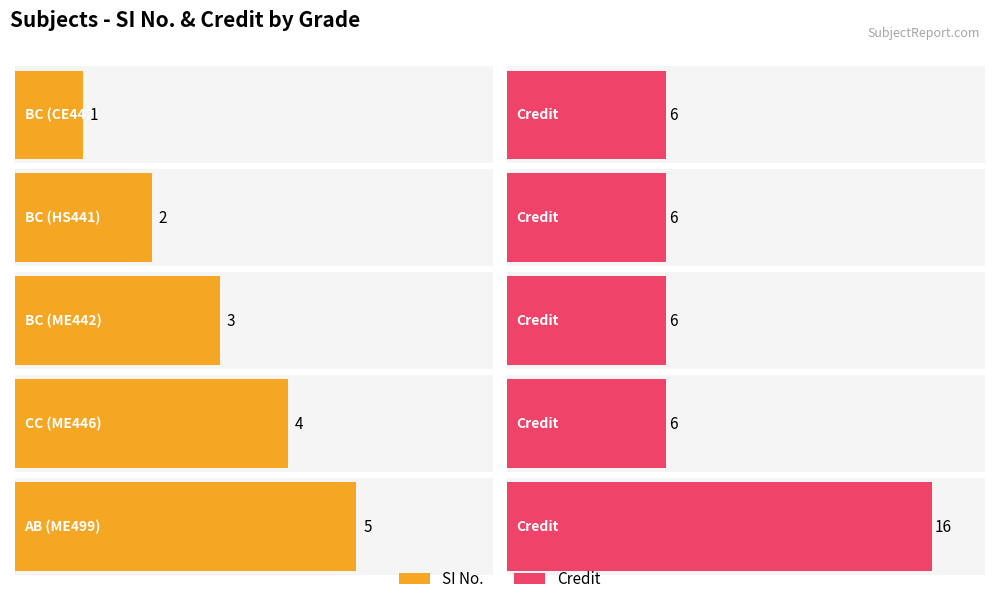

Count the Credit values in the range 6 to 7.

4